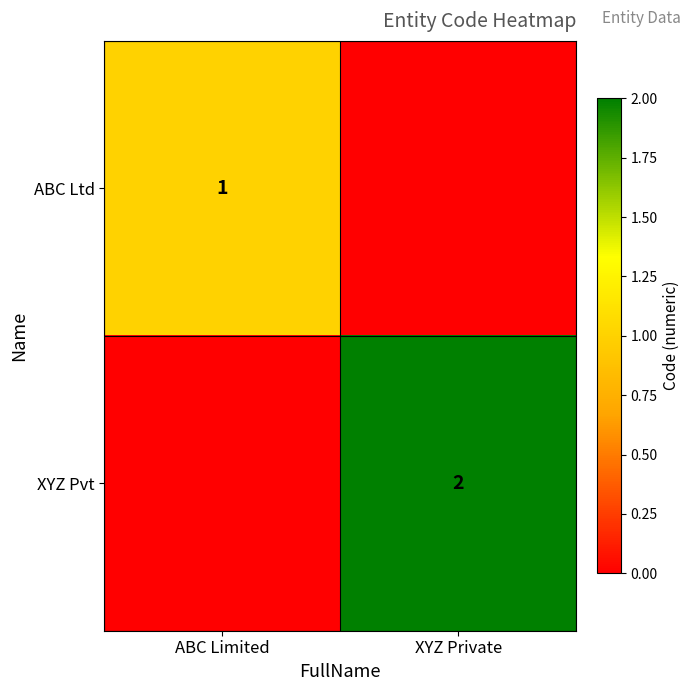

The value of ABC Ltd at ABC Limited is 1. True or false?

True